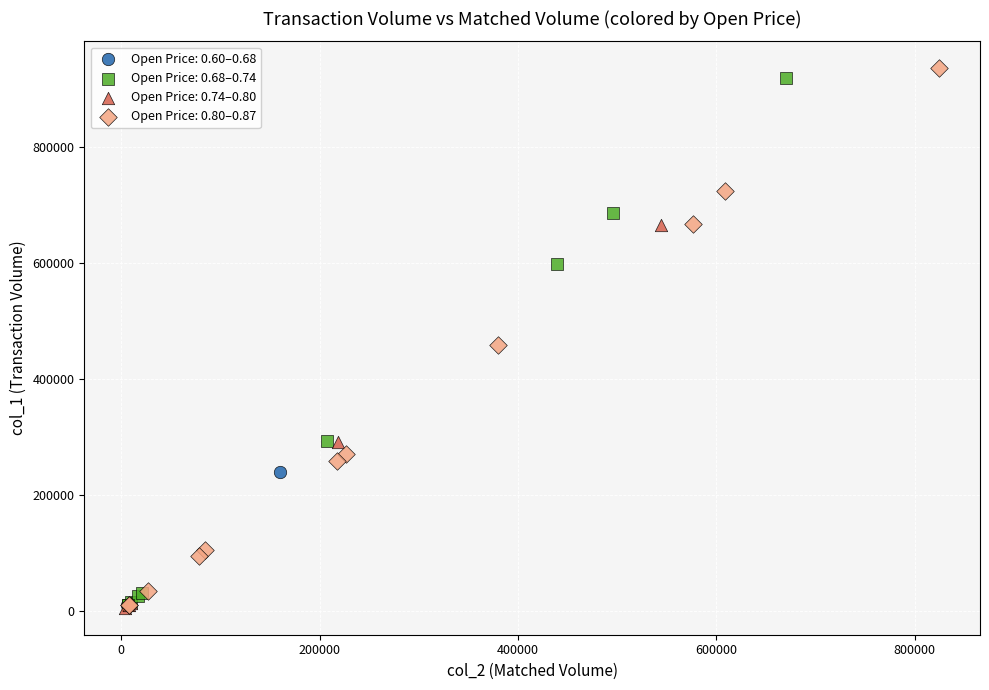

Which series contains the highest Y value?

Open Price: 0.80–0.87